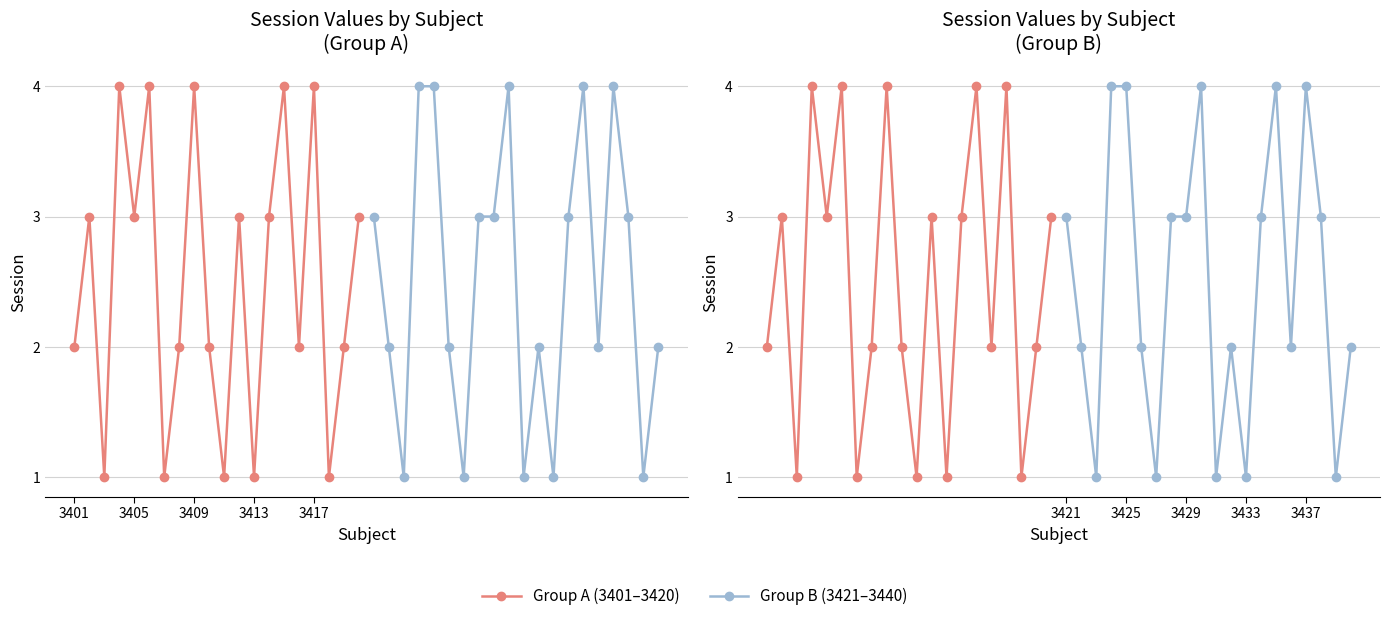

The Group A (3401–3420) series shows 4 at 11. True or false?

False